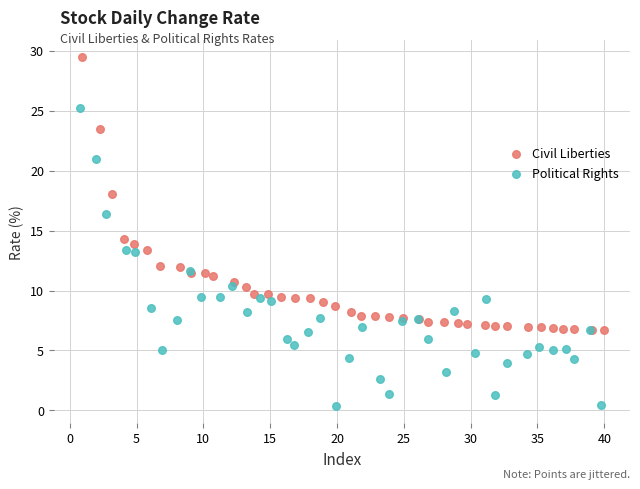

Which series has the widest spread of Y values?

Political Rights